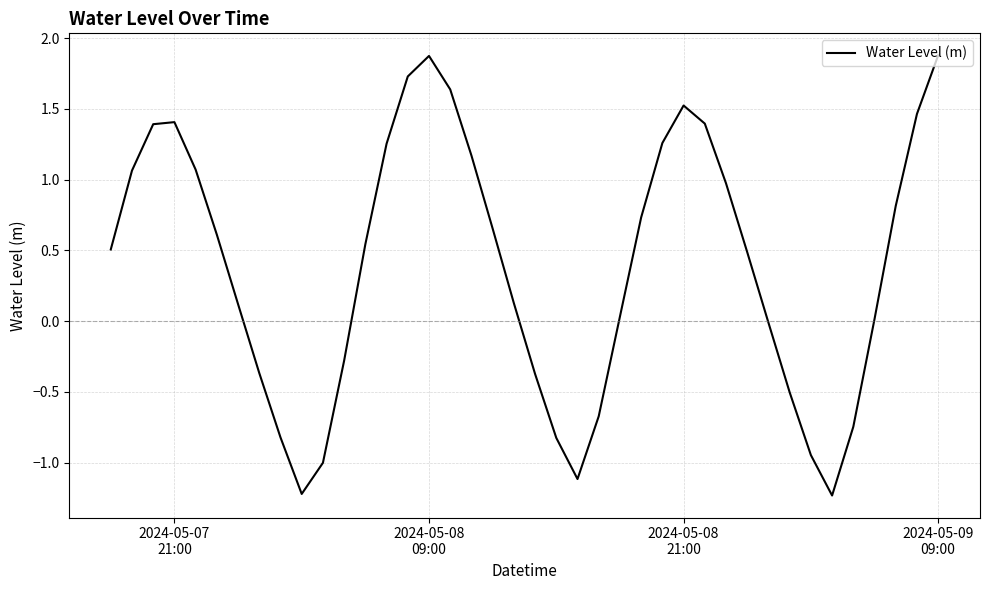

What is the smallest value displayed?

-1.2